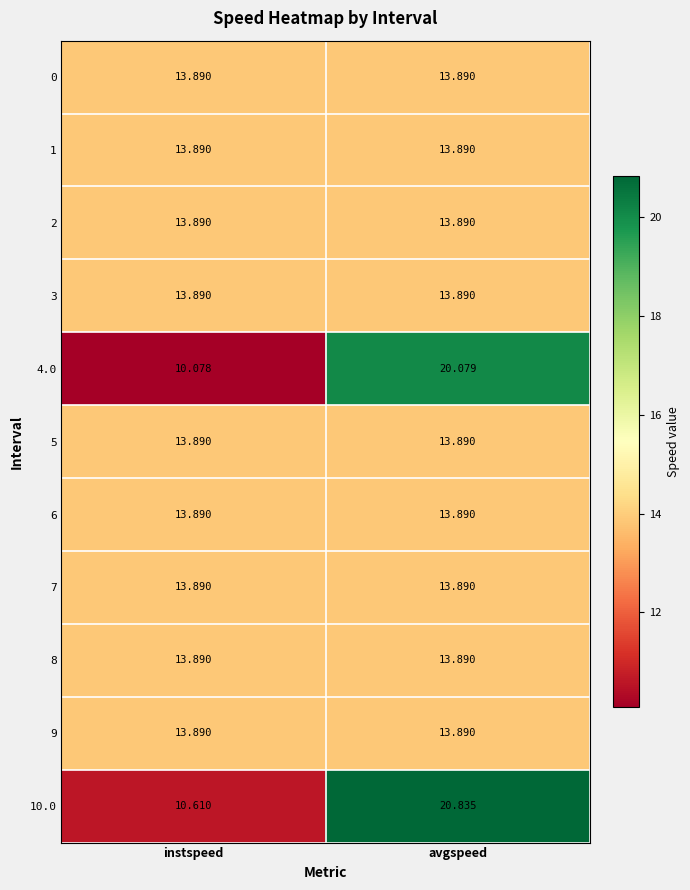

Which label corresponds to the largest value in the chart?

avgspeed